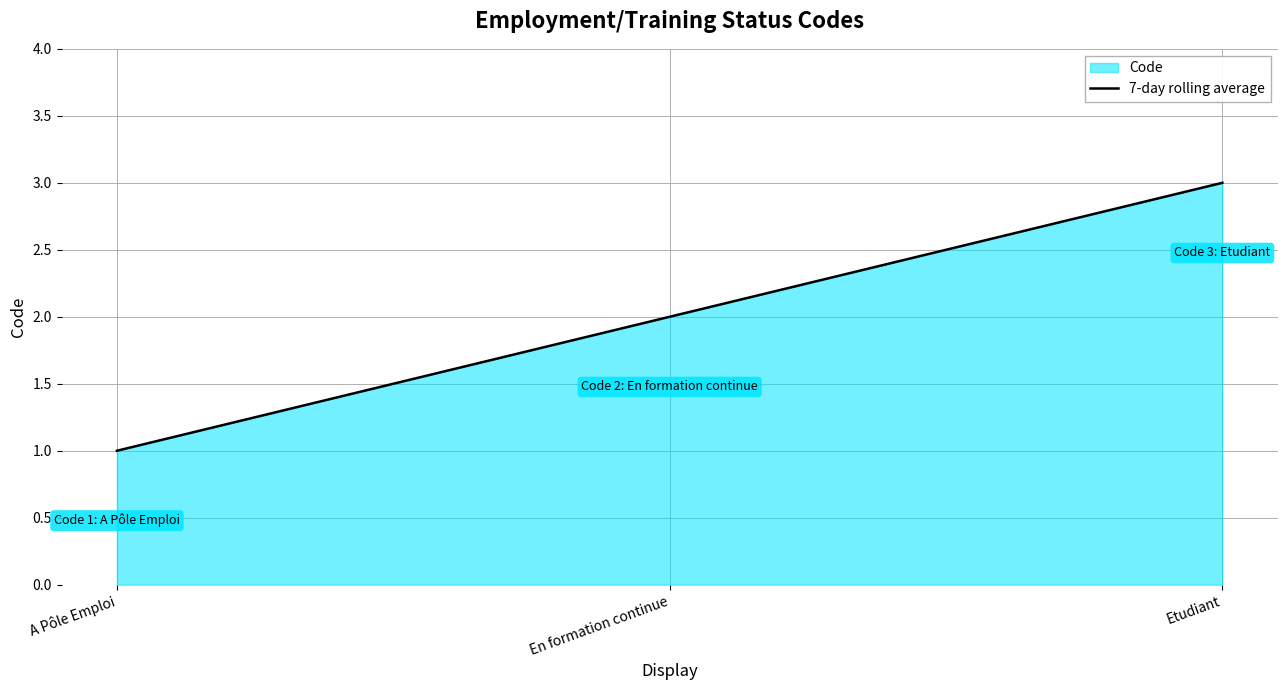

Which label corresponds to the smallest value in the chart?

A Pôle Emploi